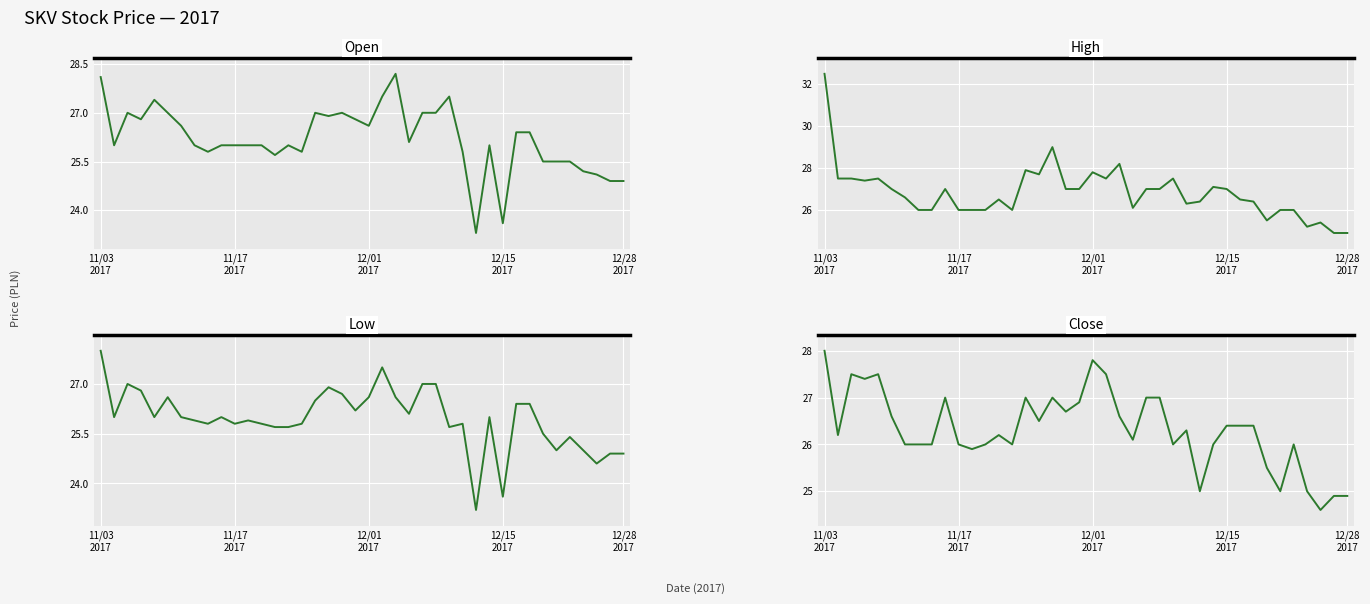

What is the difference between the High values at 12/15
2017 and 5?

0.4